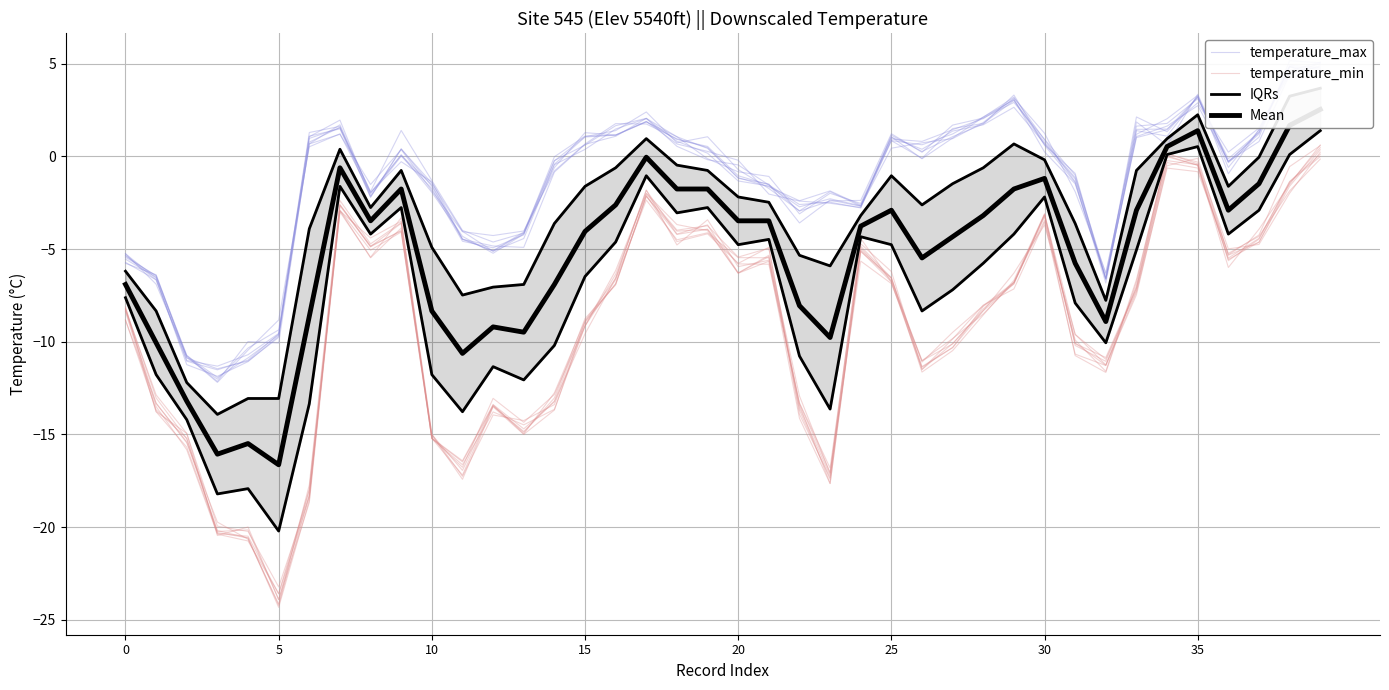

How many data points in temperature_max are less than 0?

22